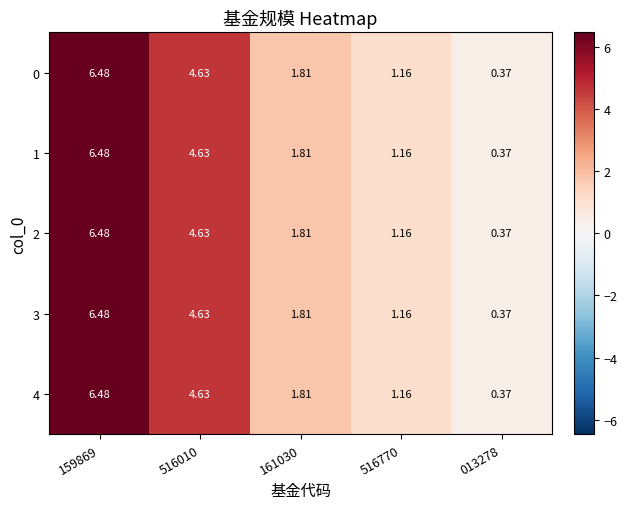

Count the number of data series in this chart.

5